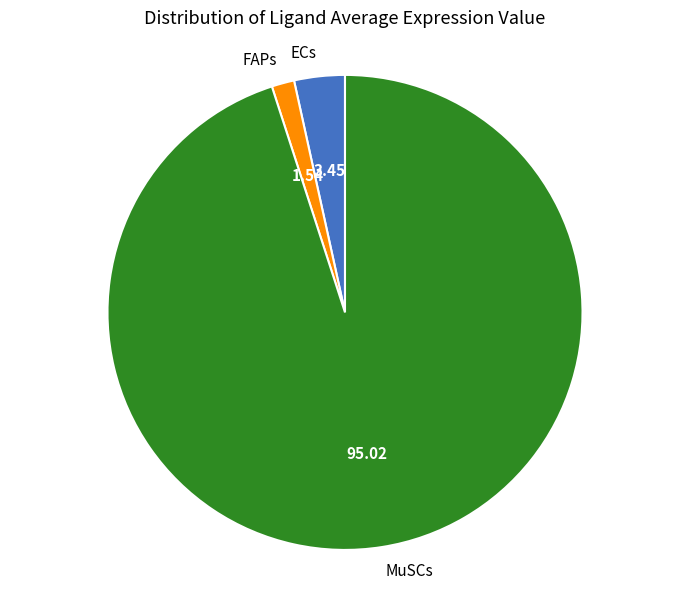

What is the majority slice?

MuSCs